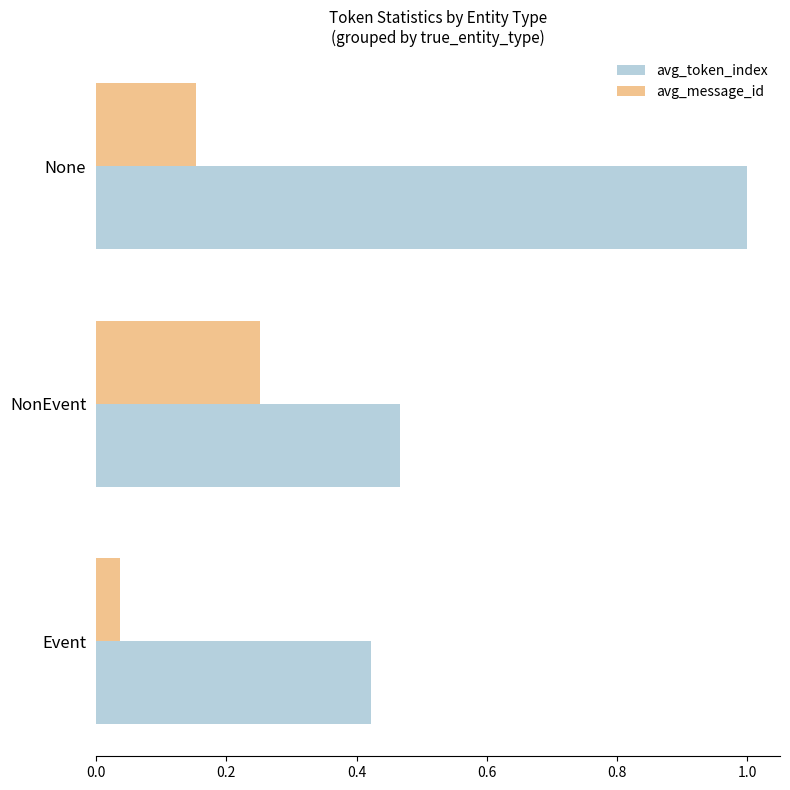

How many distinct data groups are displayed?

2